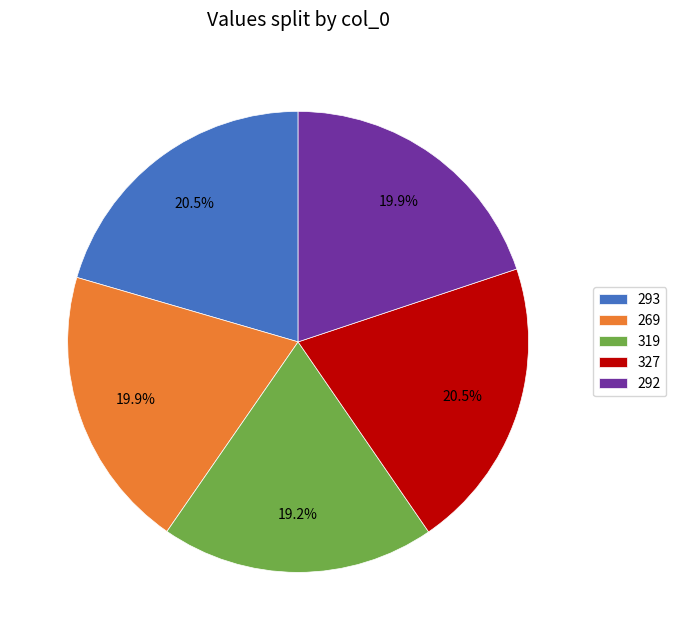

What is the smallest slice in the pie chart?

319